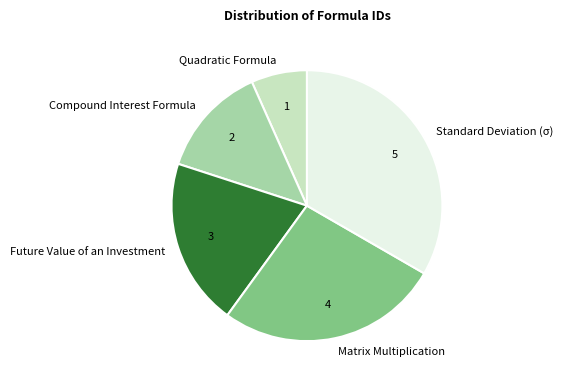

Is there a majority slice in this chart?

No